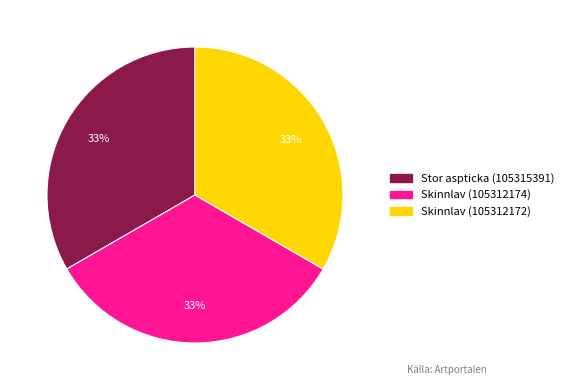

Count the number of slices in the pie.

3